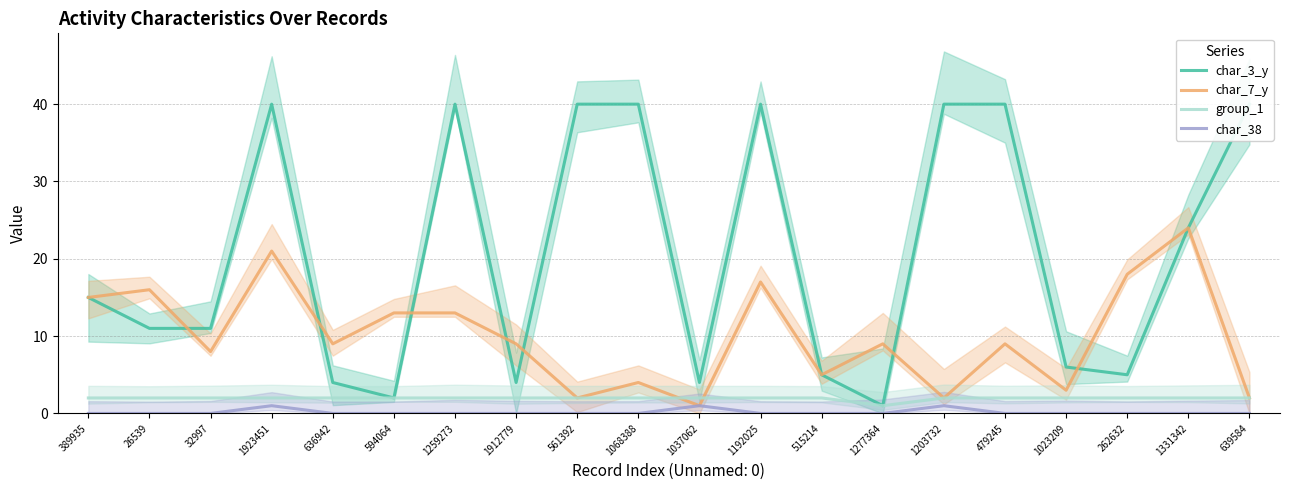

Rank the categories by char_38 value from highest to lowest.

1923451, 1037062, 1203732, 389935, 26539, 32997, 636942, 594064, 1259273, 1912779, 561392, 1068388, 1192025, 515214, 1277364, 479245, 1023209, 262632, 1331342, 639584